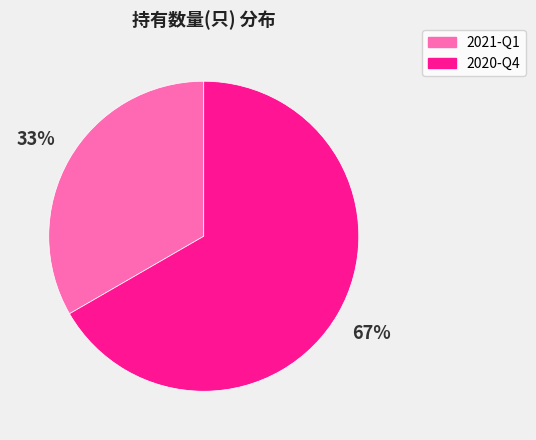

Approximately how many times larger is the value at 2021-Q1 compared to 2020-Q4?

0.5